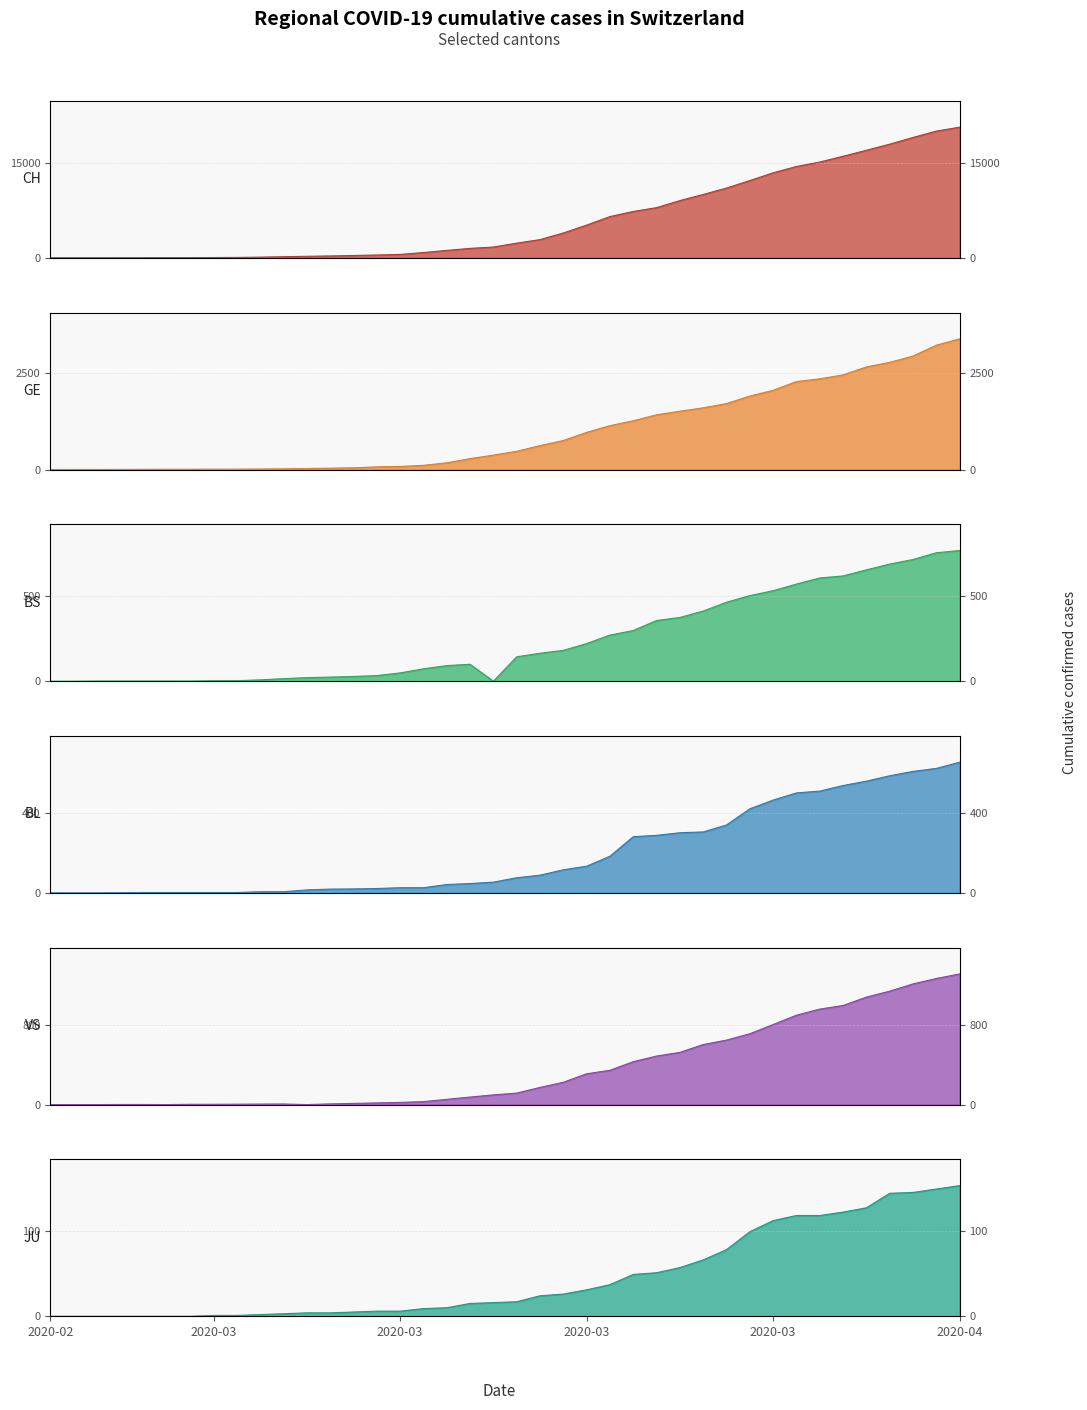

The value of CH at 2020-04-02 is 19133. True or false?

True